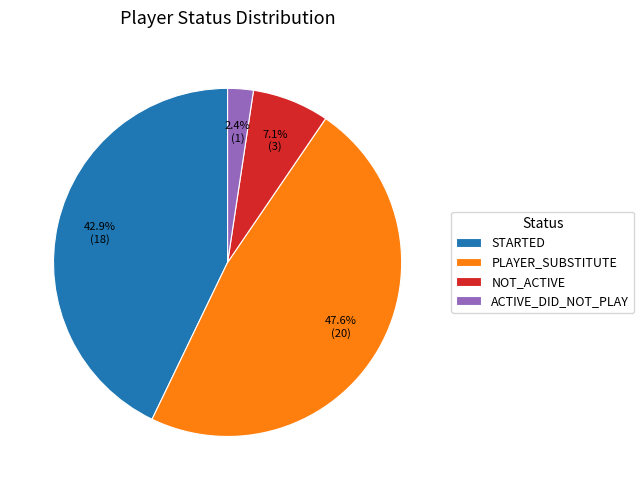

Does ACTIVE_DID_NOT_PLAY account for over 50% of the chart?

No